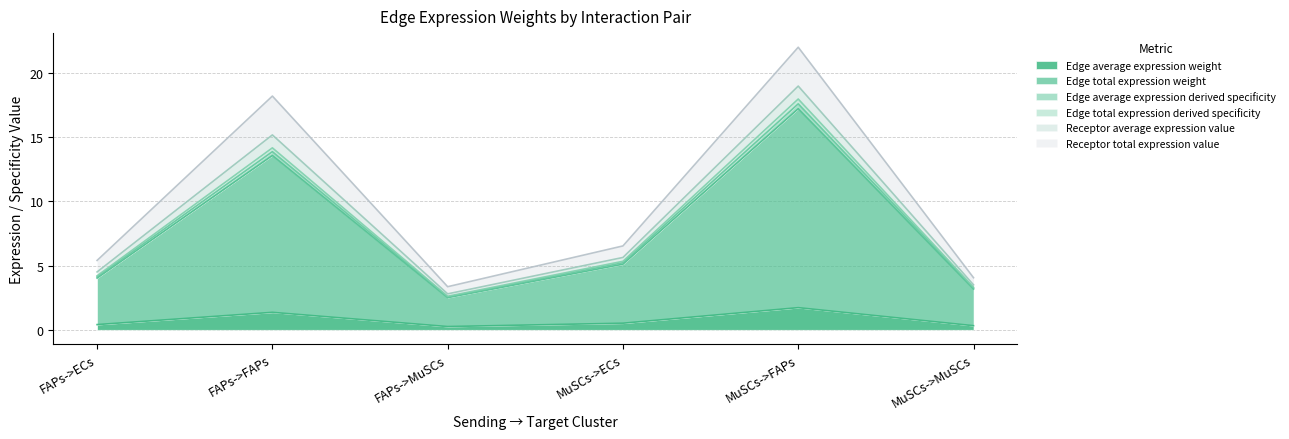

What is the sum of all Edge average expression weight values?

4.6